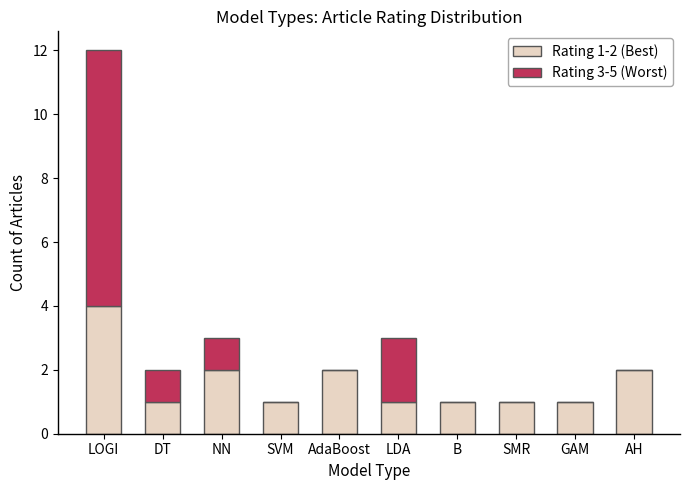

How many Rating 1-2 (Best) values are between 1 and 2?

9